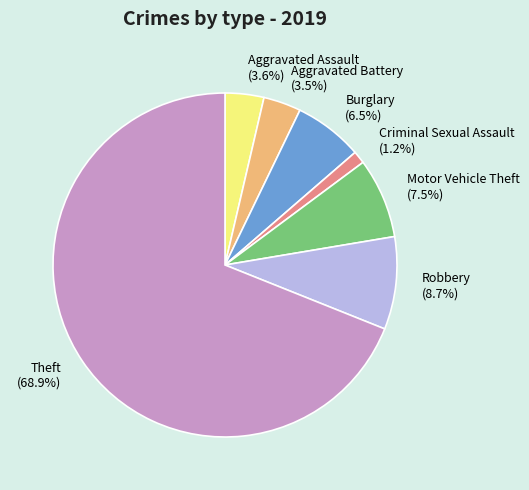

Count the number of slices in the pie.

7